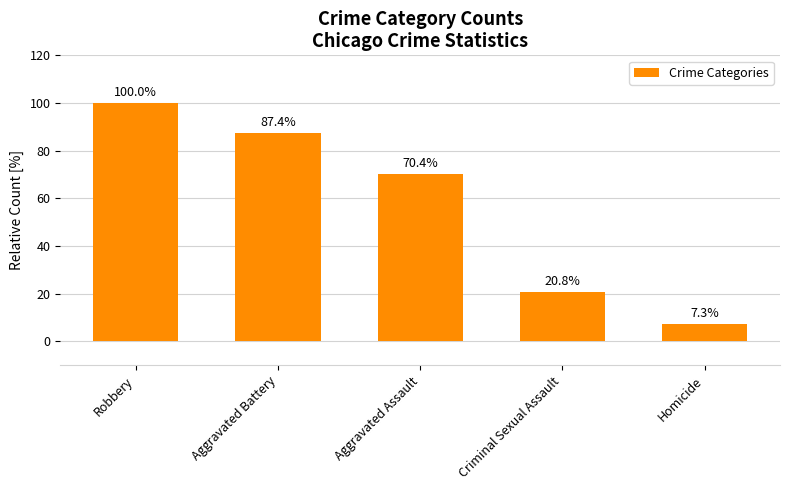

What position from the left is Aggravated Assault?

3